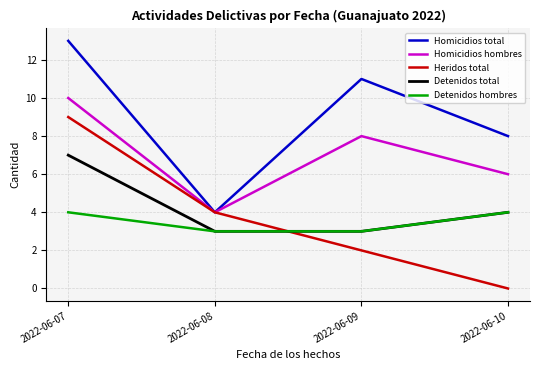

How many series are shown in this chart?

5